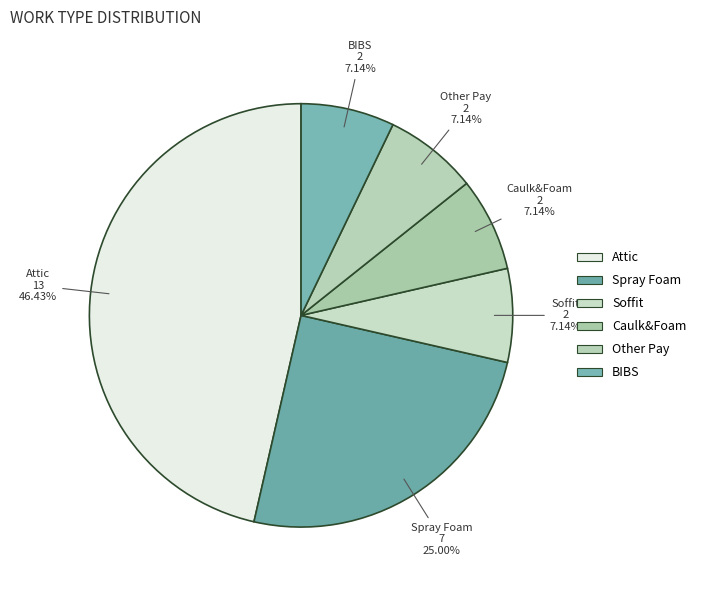

How many segments does this pie chart have?

6